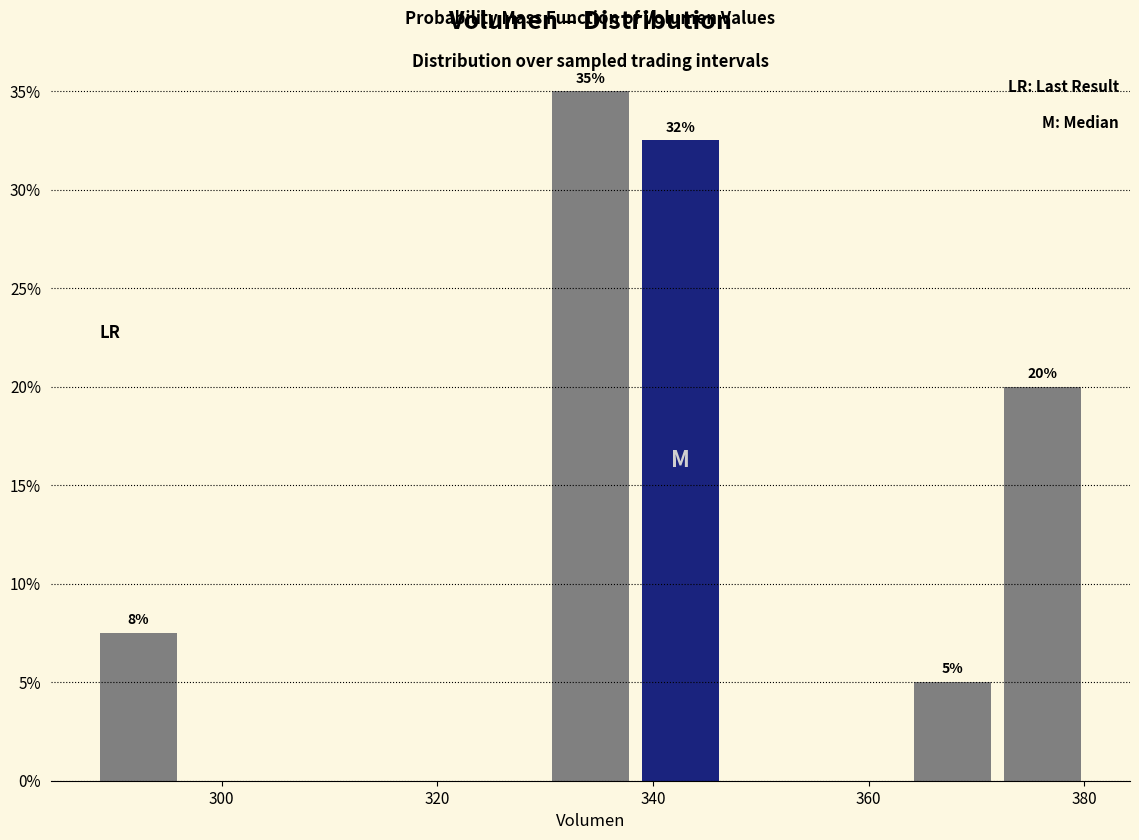

Over which range of the x-axis is the bar tallest?

330 to 338